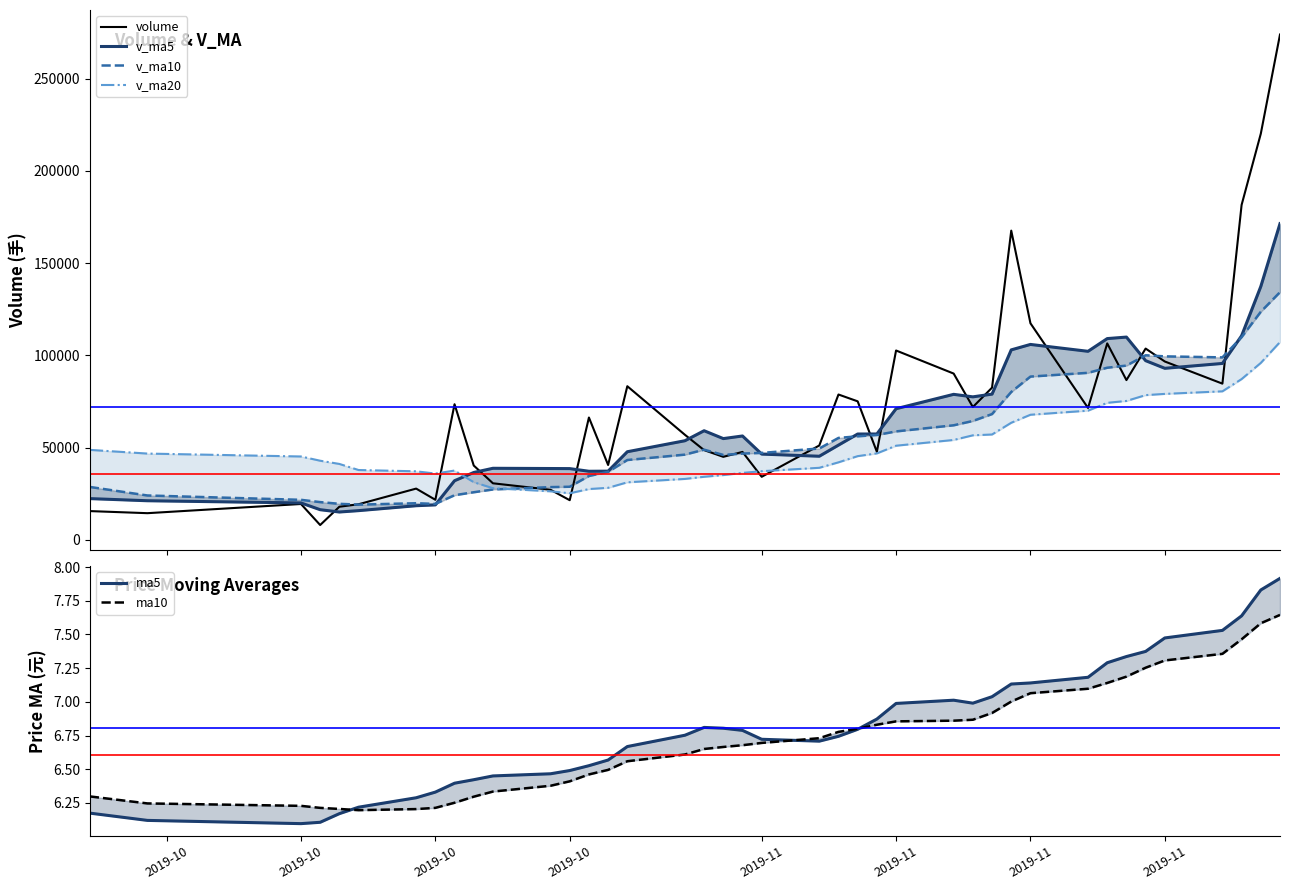

What is the label of the 34th point from the right?

2019-11